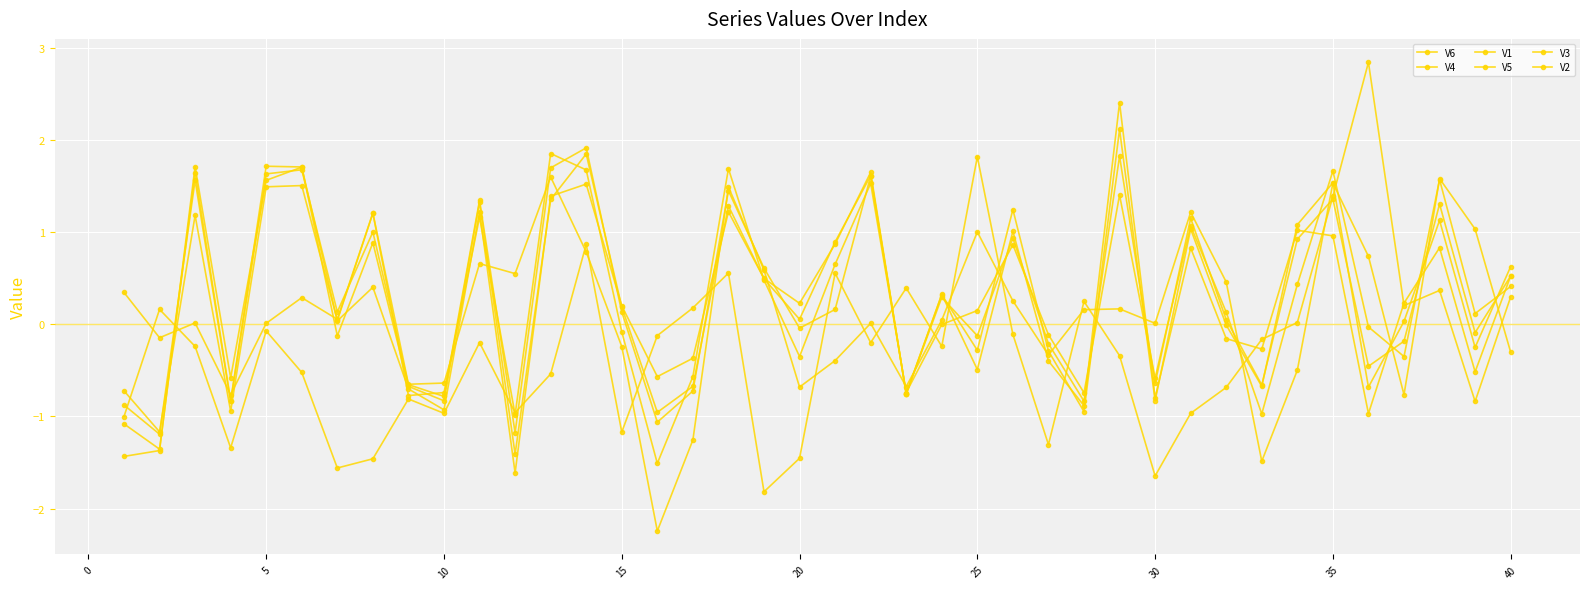

How many lines are shown in the chart?

6